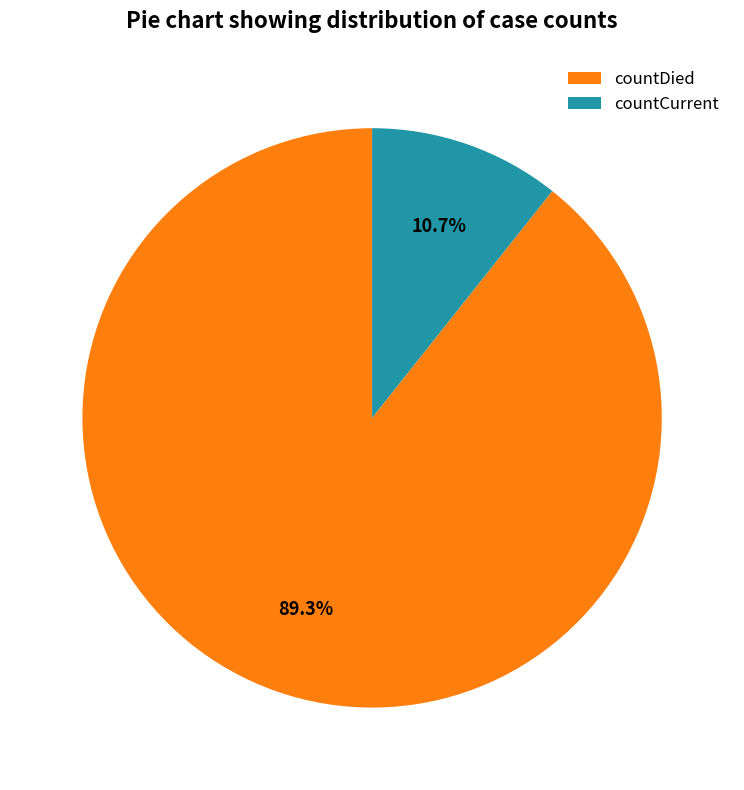

Count the number of slices in the pie.

2